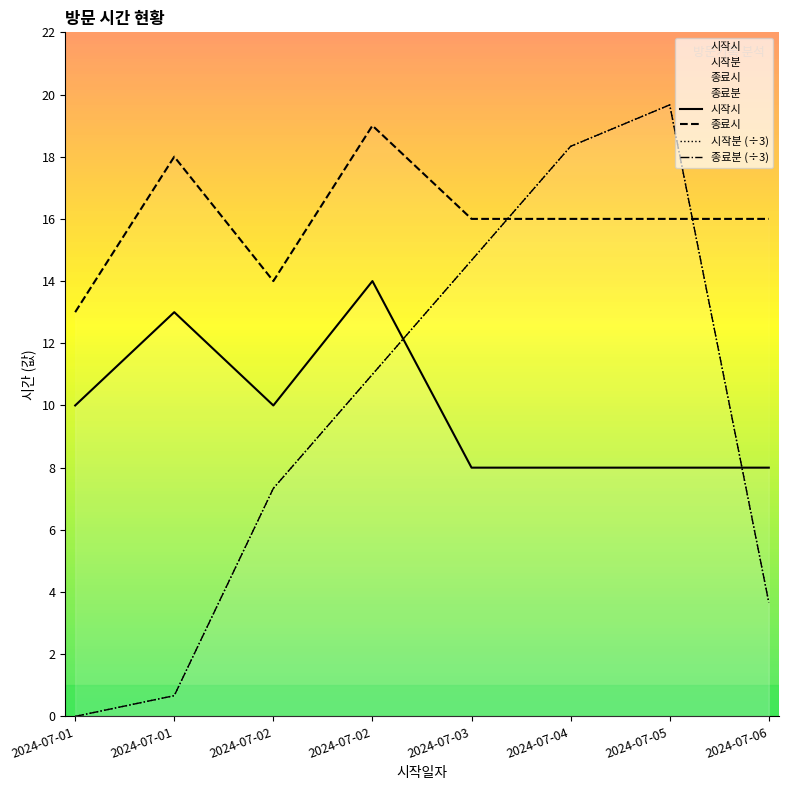

Which series changed the most between 2024-07-02 and 2024-07-04?

시작분 (÷3)